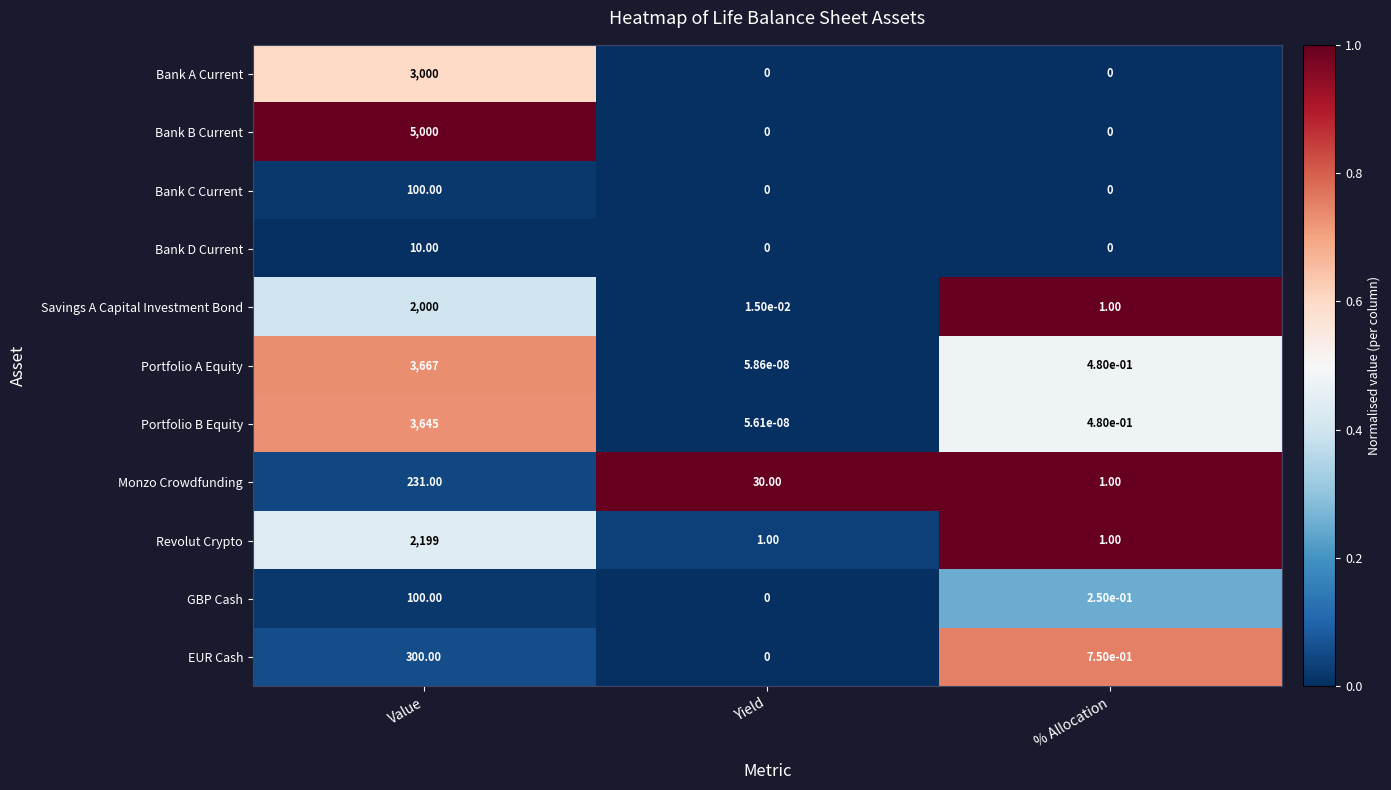

Where is EUR Cash nearest to the value 150?

% Allocation